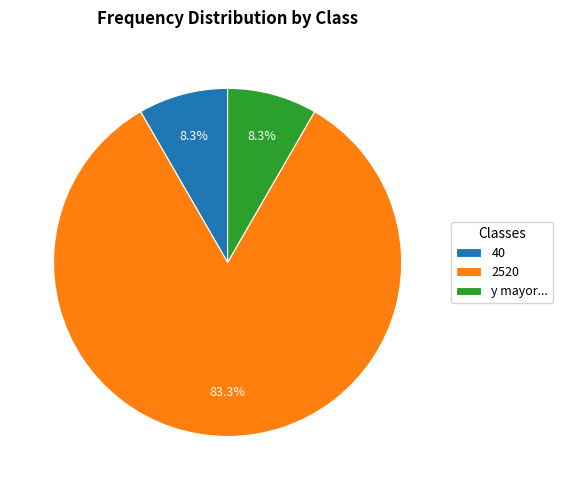

What percentage is the 2520 slice, to the nearest percent?

83%